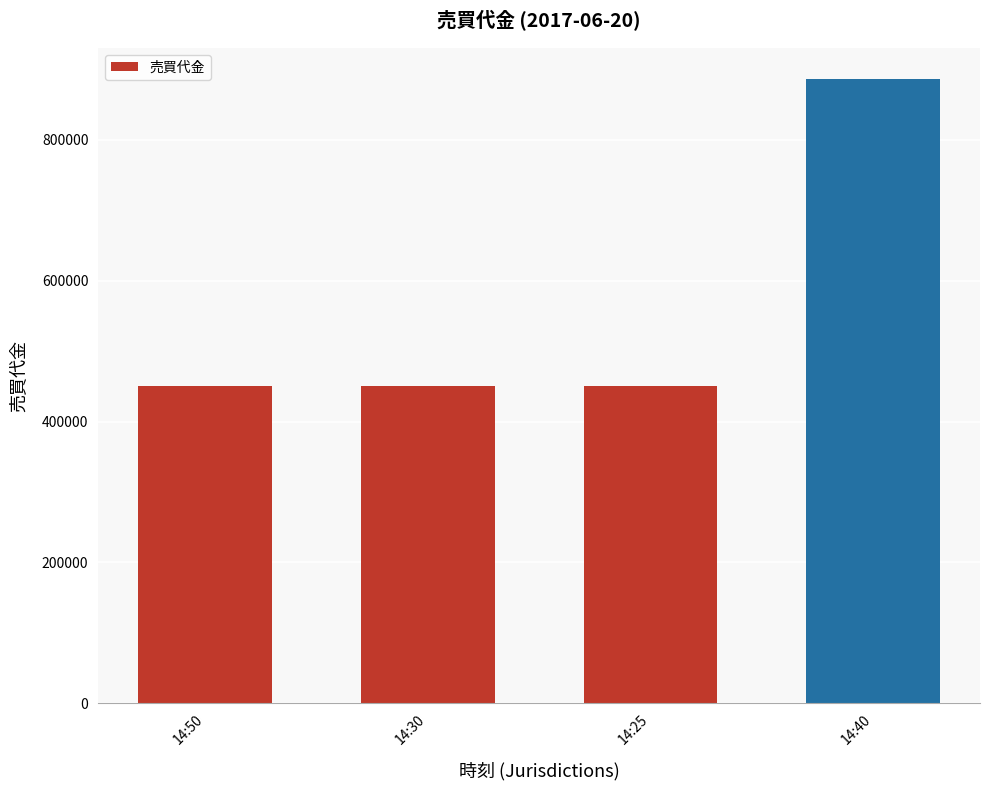

Reading right to left, list all the values displayed in this chart.

886000	451000	451000	451000